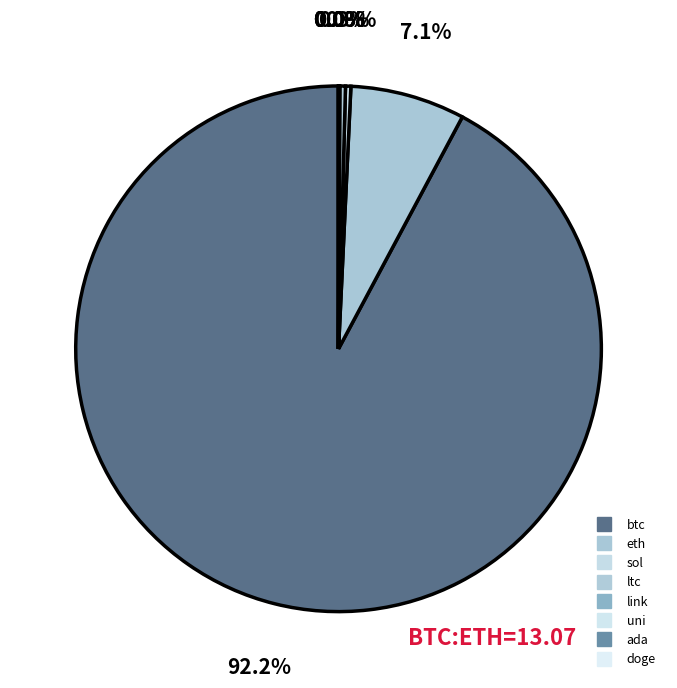

Rank the categories by value from highest to lowest.

btc, eth, ltc, sol, link, uni, ada, doge